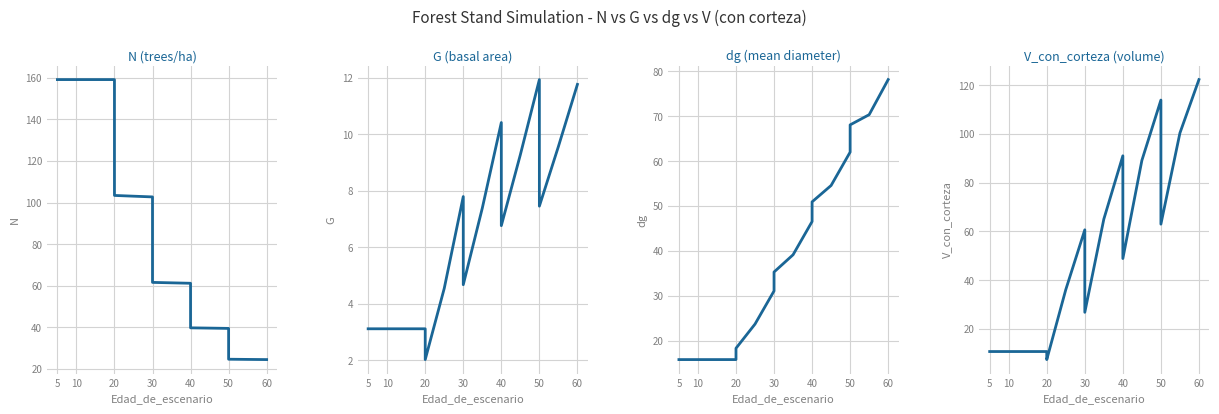

Which series has the largest total across all categories?

N